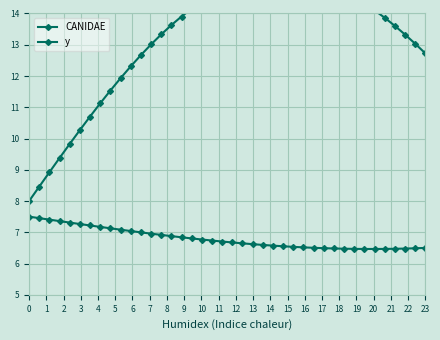

True or false: y has more than 1 points higher than both neighbors.

False